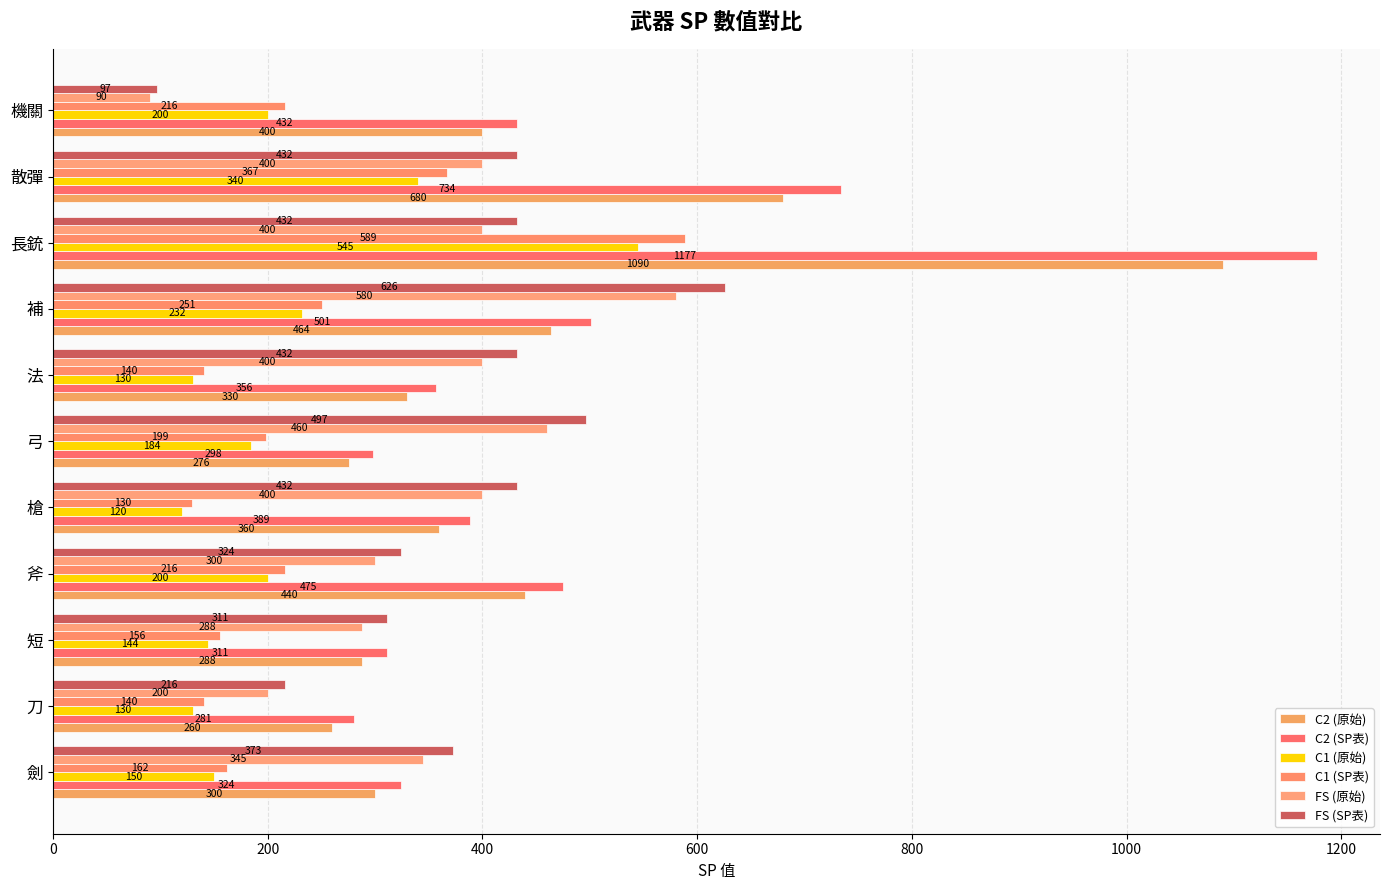

How many data points in FS (SP表) are less than 432?

5